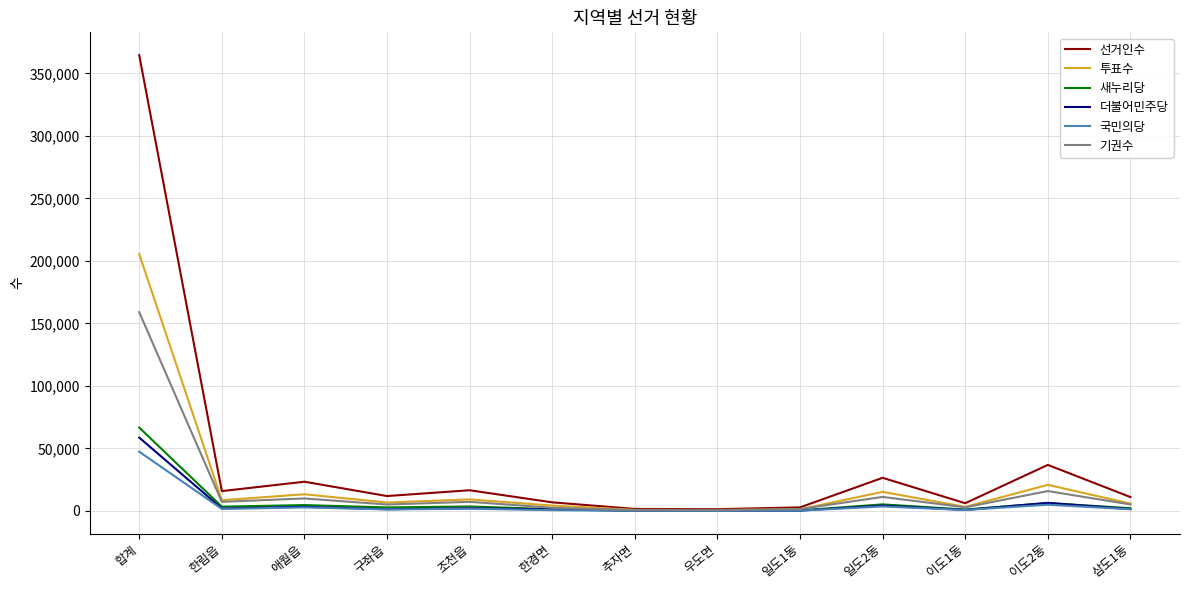

Which series changed the most between 합계 and 우도면?

선거인수